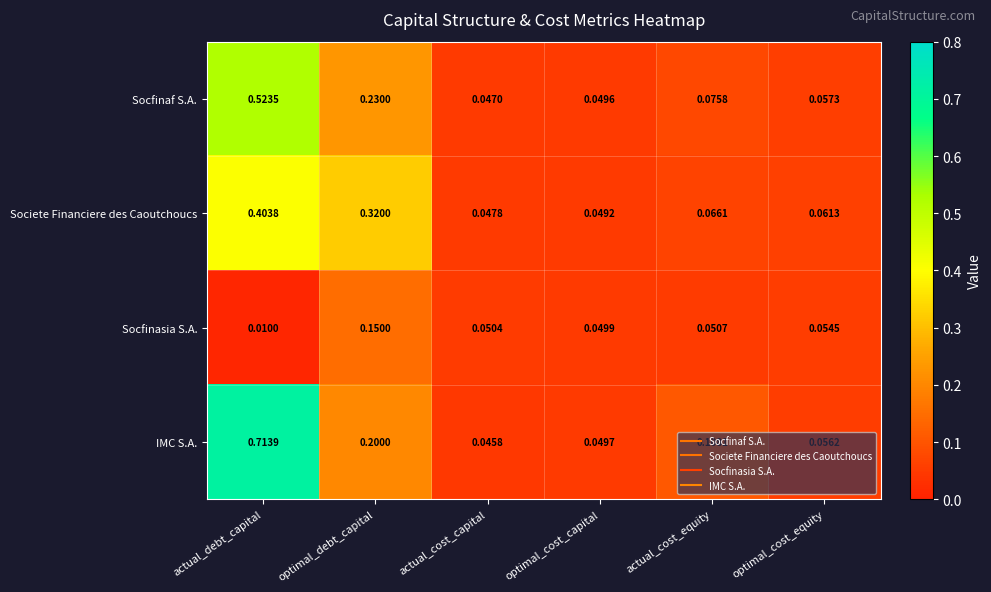

At which label is Socfinasia S.A. closest to 0?

actual_debt_capital